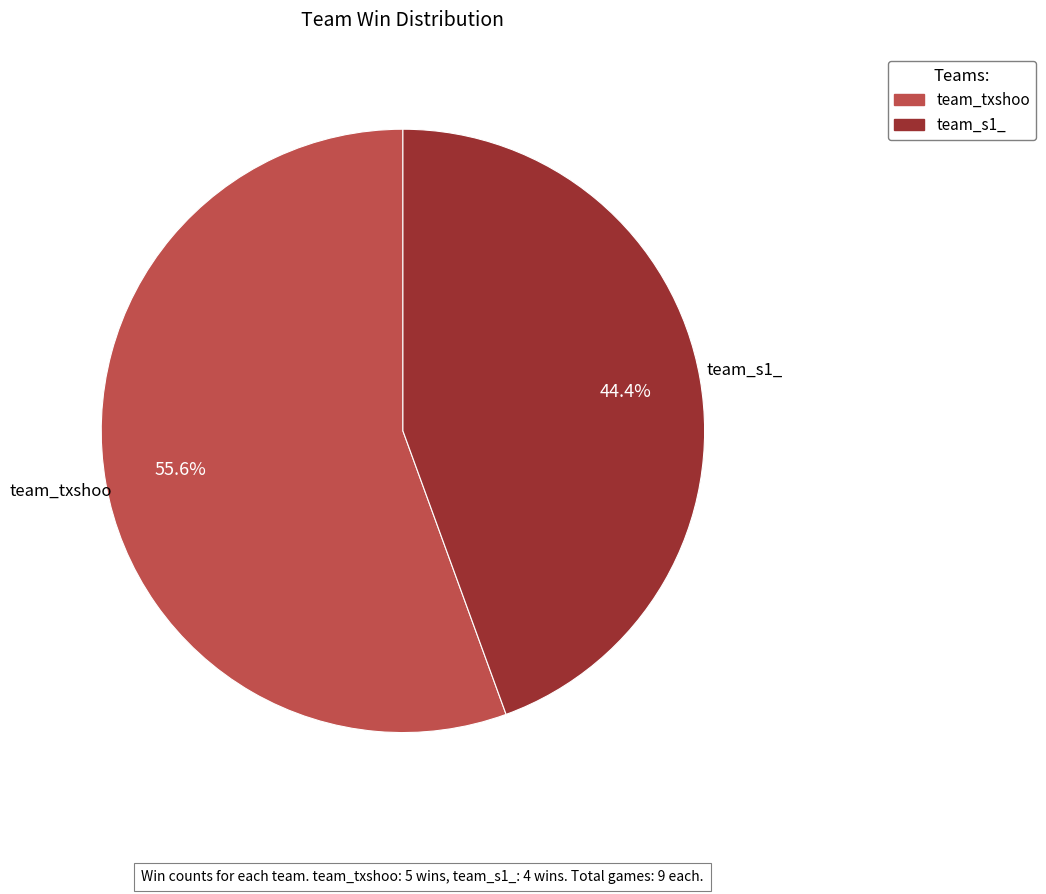

What percentage do team_s1_ and team_txshoo together represent?

100.0%